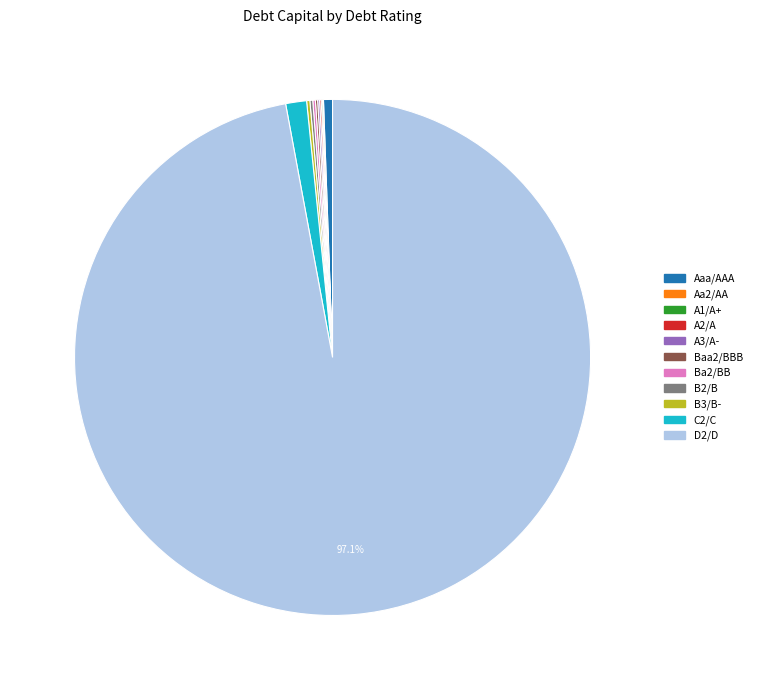

What is the largest slice in the pie chart?

D2/D